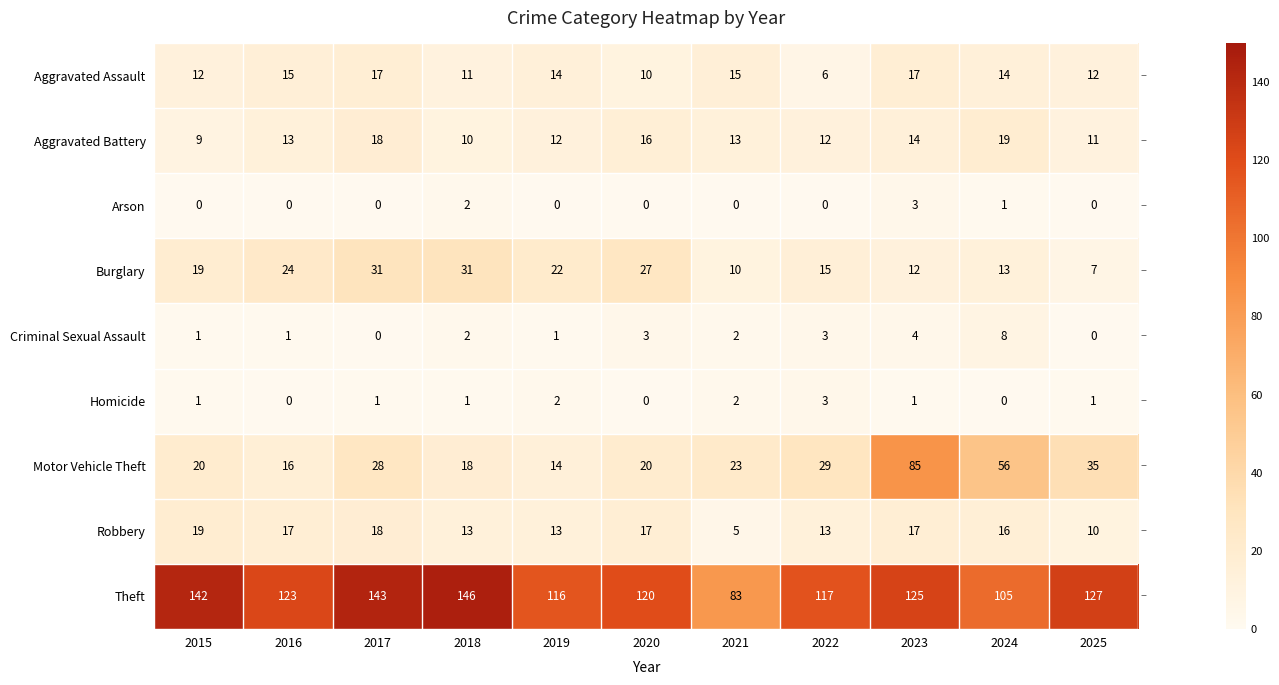

What is the difference between the highest and lowest values at 2024?

105